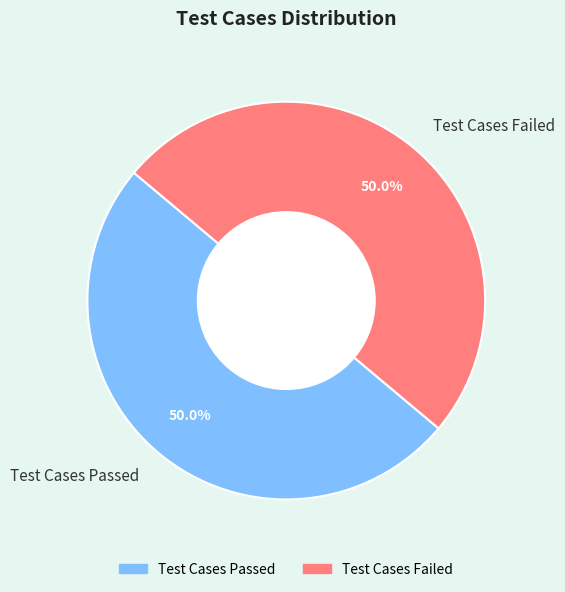

To the nearest percent, what is the average slice percentage?

50%